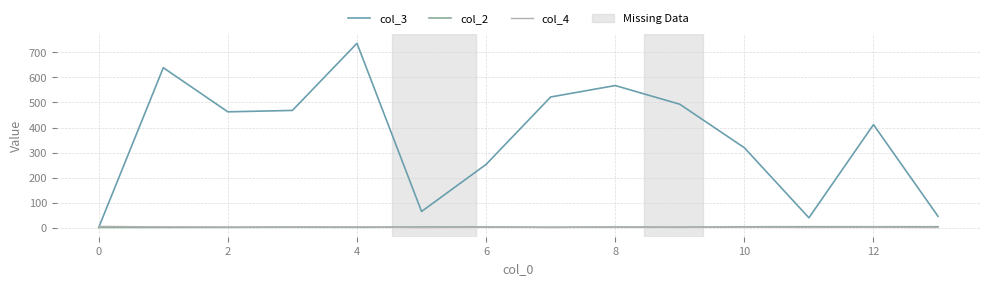

Which series has the largest total across all categories?

col_3